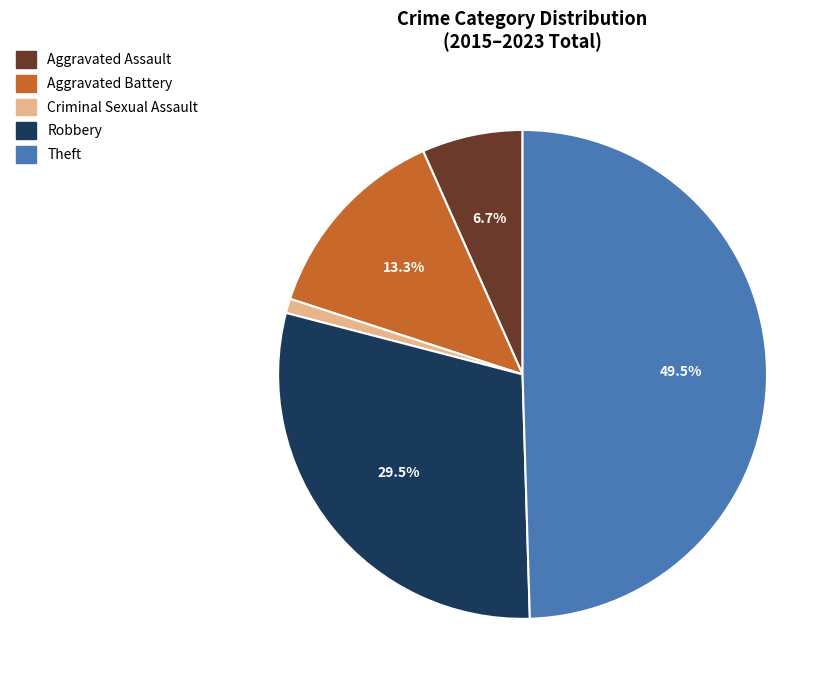

Count the number of slices in the pie.

5